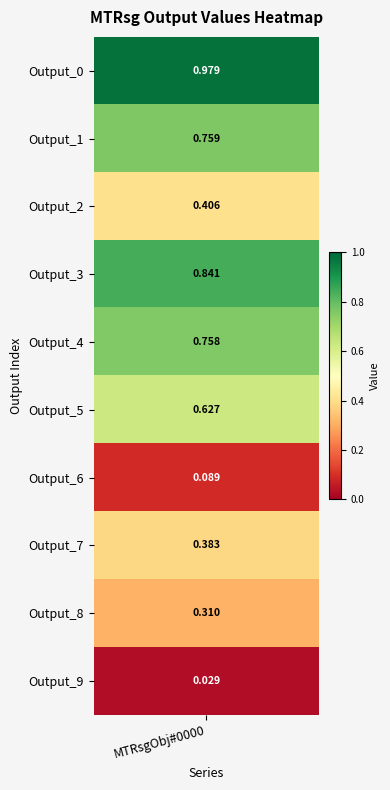

What is the maximum value shown in the chart?

1.0